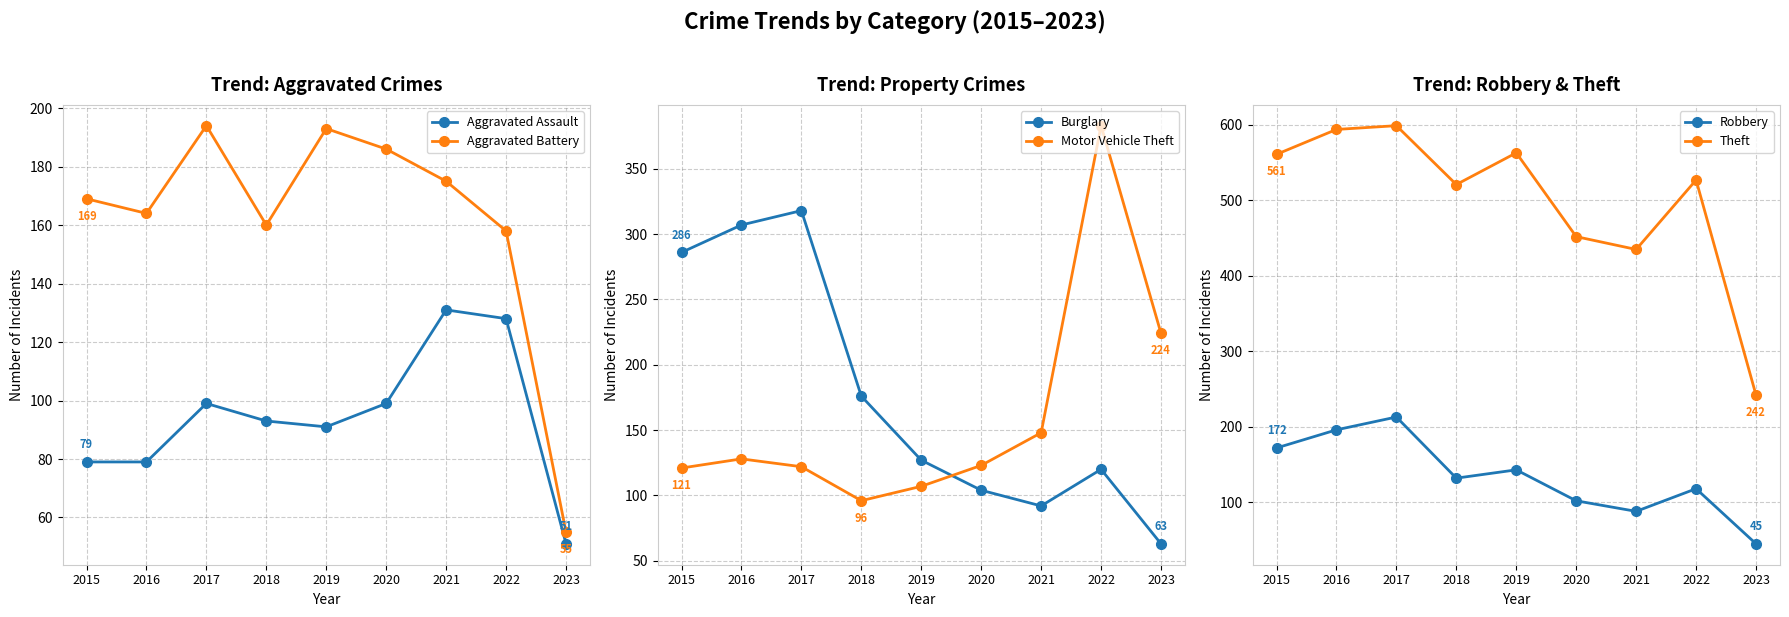

At 2020, list the series in order from largest to smallest.

Theft, Aggravated Battery, Motor Vehicle Theft, Burglary, Robbery, Aggravated Assault